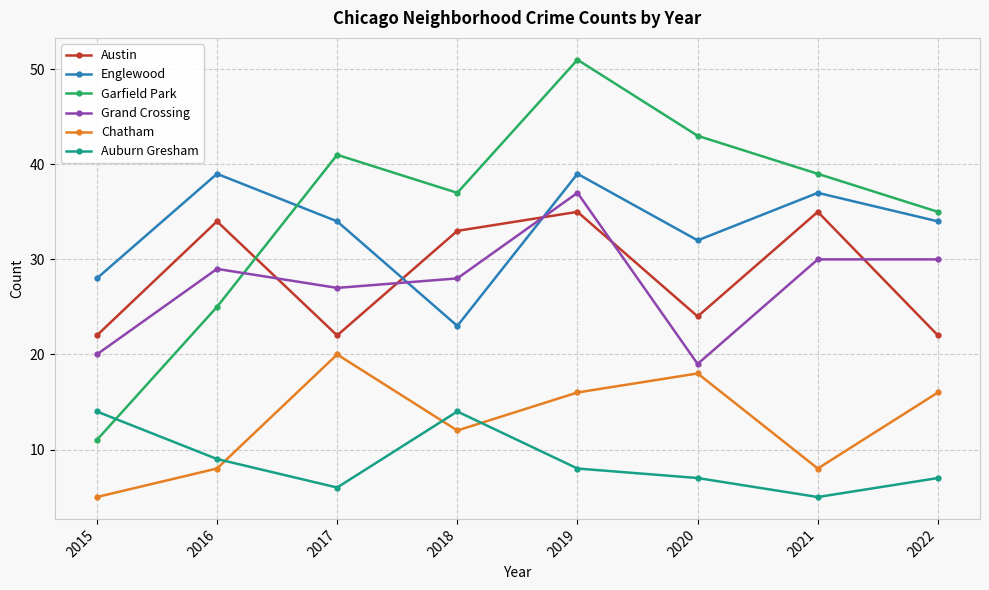

What are all the series names shown in the legend?

Austin, Englewood, Garfield Park, Grand Crossing, Chatham, Auburn Gresham